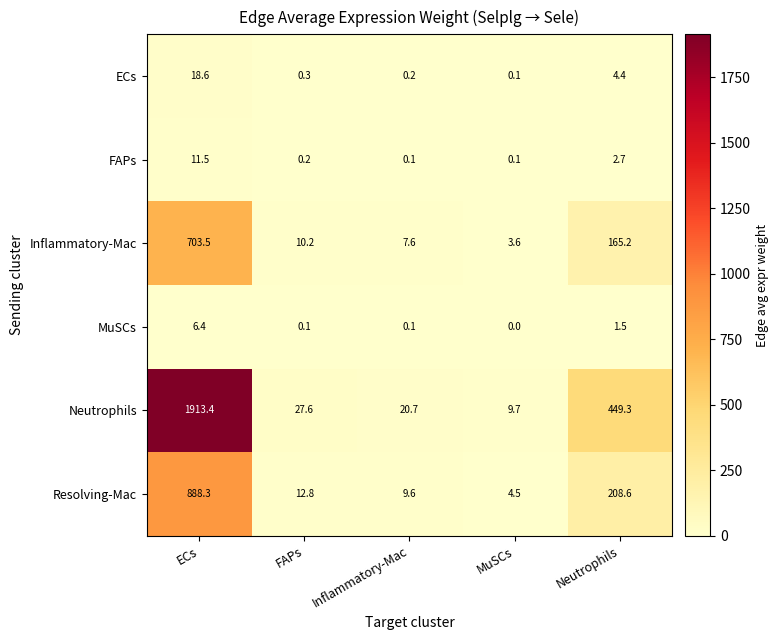

Is it true that ECs equals 0.1 at MuSCs?

True